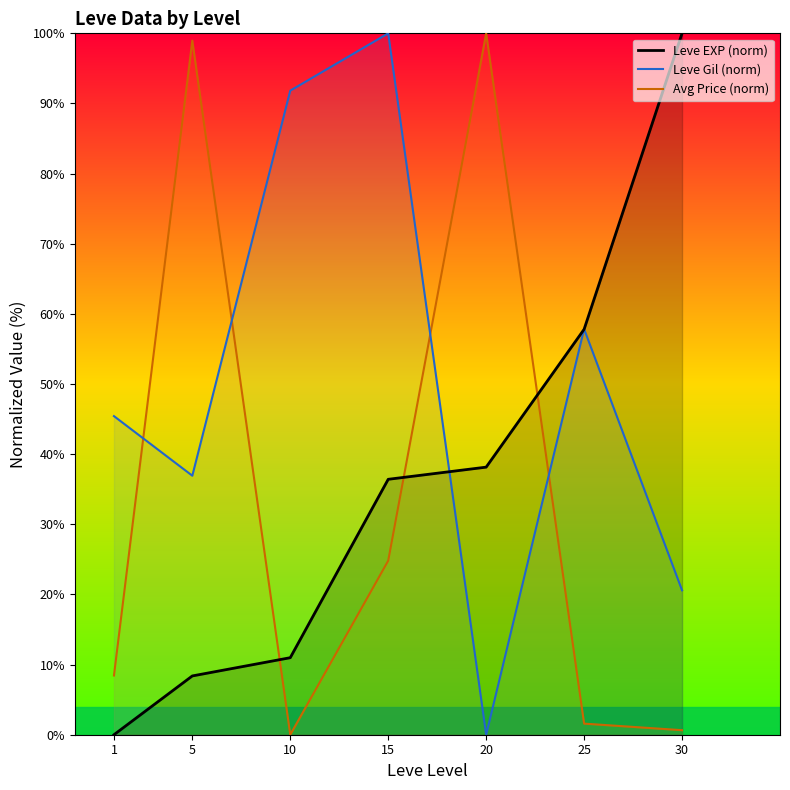

True or false: Avg Price (norm) has more than 1 interior local peaks.

True